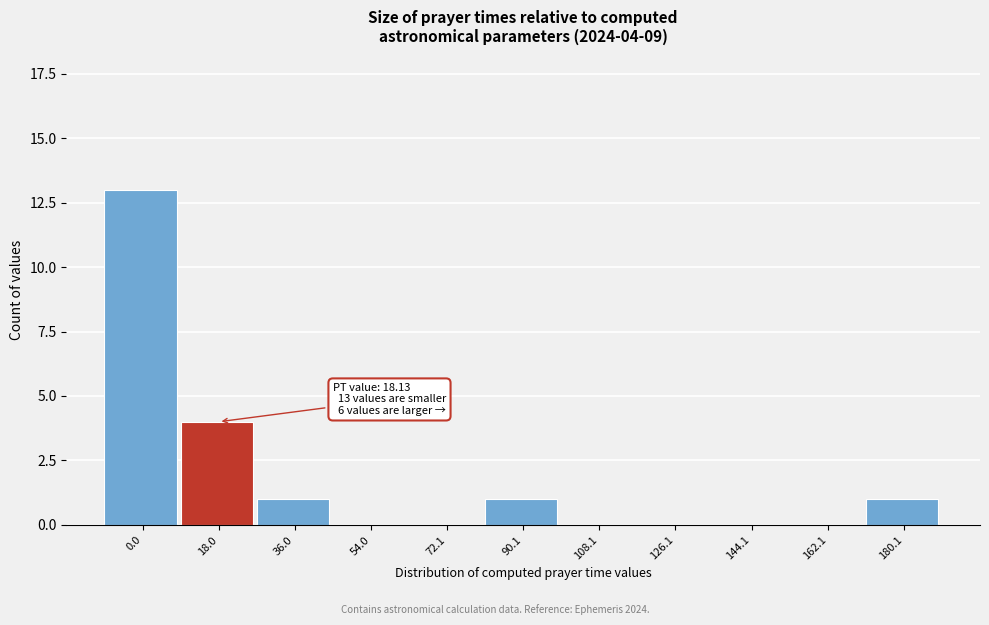

Reading right to left, list all the values displayed in this chart.

180.1=1	162.1=0	144.1=0	126.1=0	108.1=0	90.1=1	72.1=0	54.0=0	36.0=1	18.0=4	0.0=13